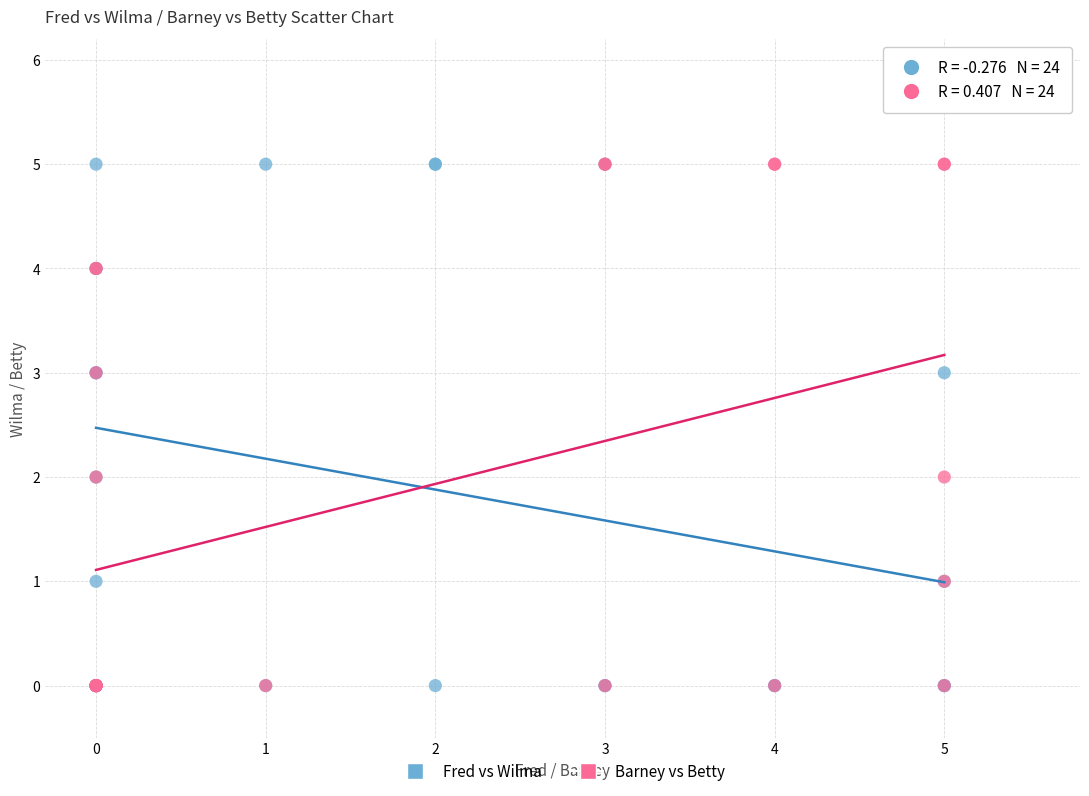

What are all the series names shown in the legend?

Fred vs Wilma, Barney vs Betty